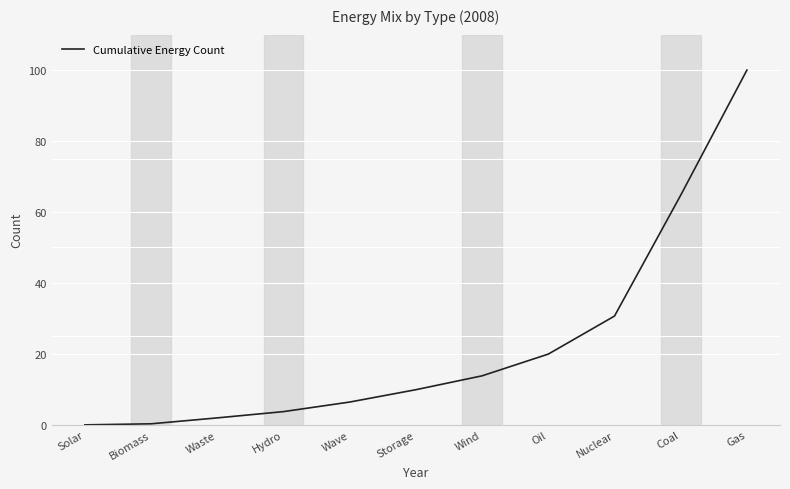

What position from the right is Oil?

4